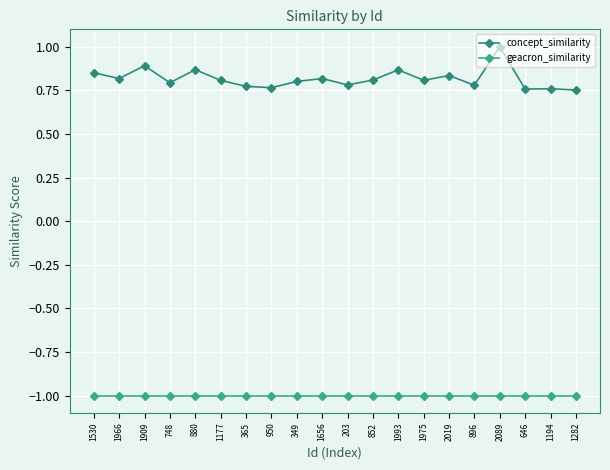

Which series has the largest range (max minus min)?

concept_similarity